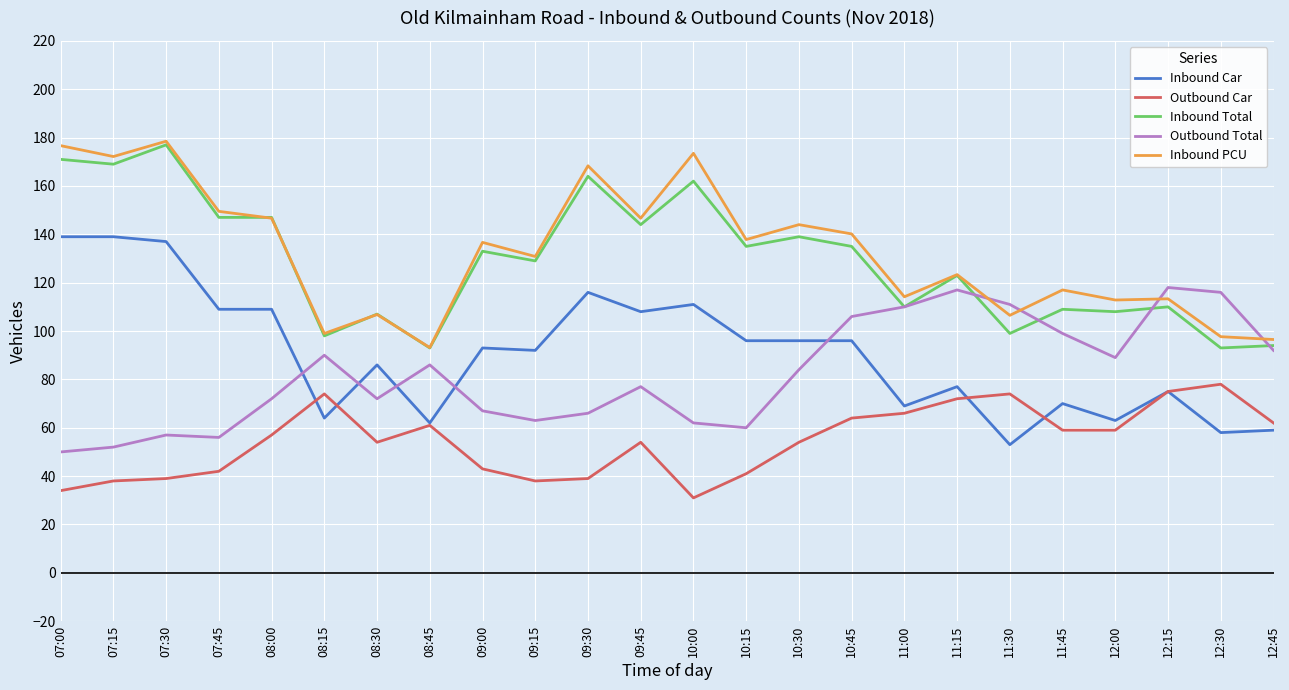

Rank the series at 10:00 from lowest to highest value.

Outbound Car, Outbound Total, Inbound Car, Inbound Total, Inbound PCU